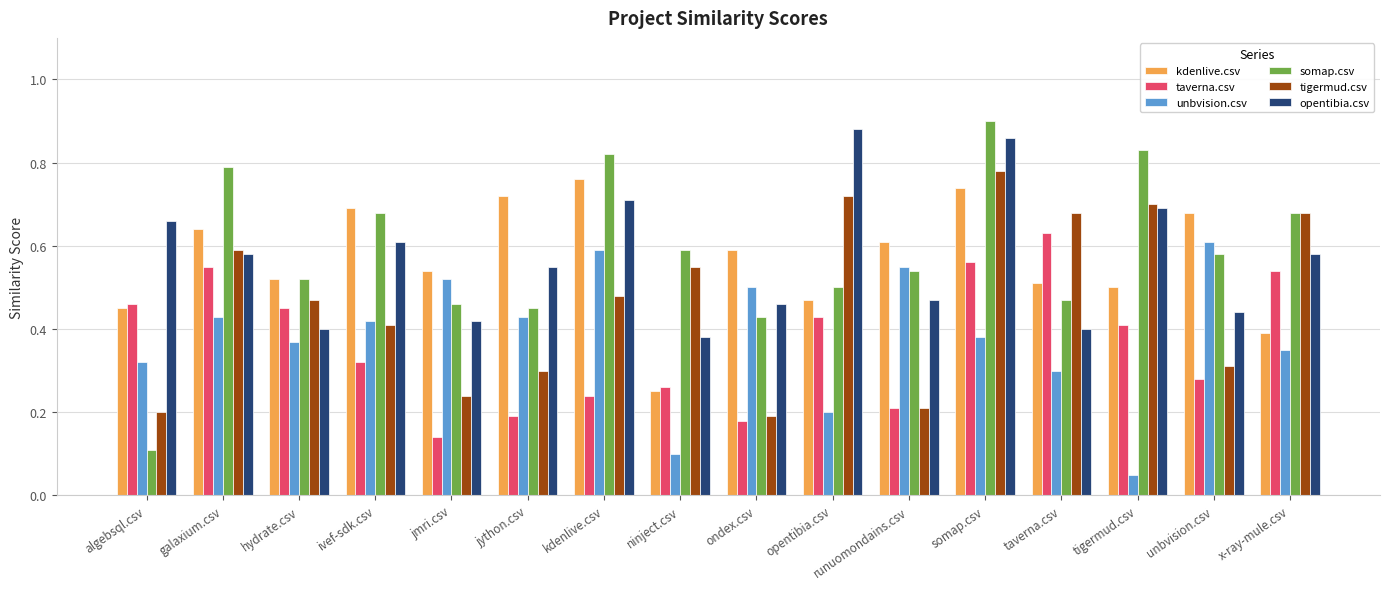

How many distinct data groups are displayed?

6